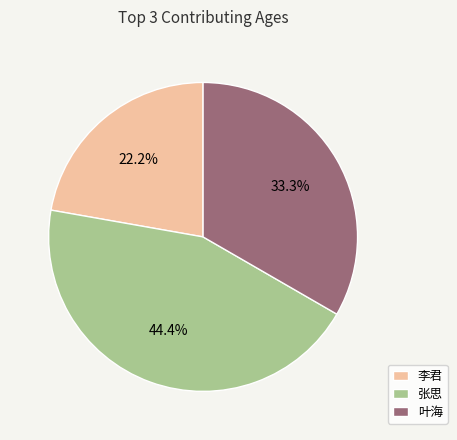

Is it true that 叶海 is 33% of the pie?

True